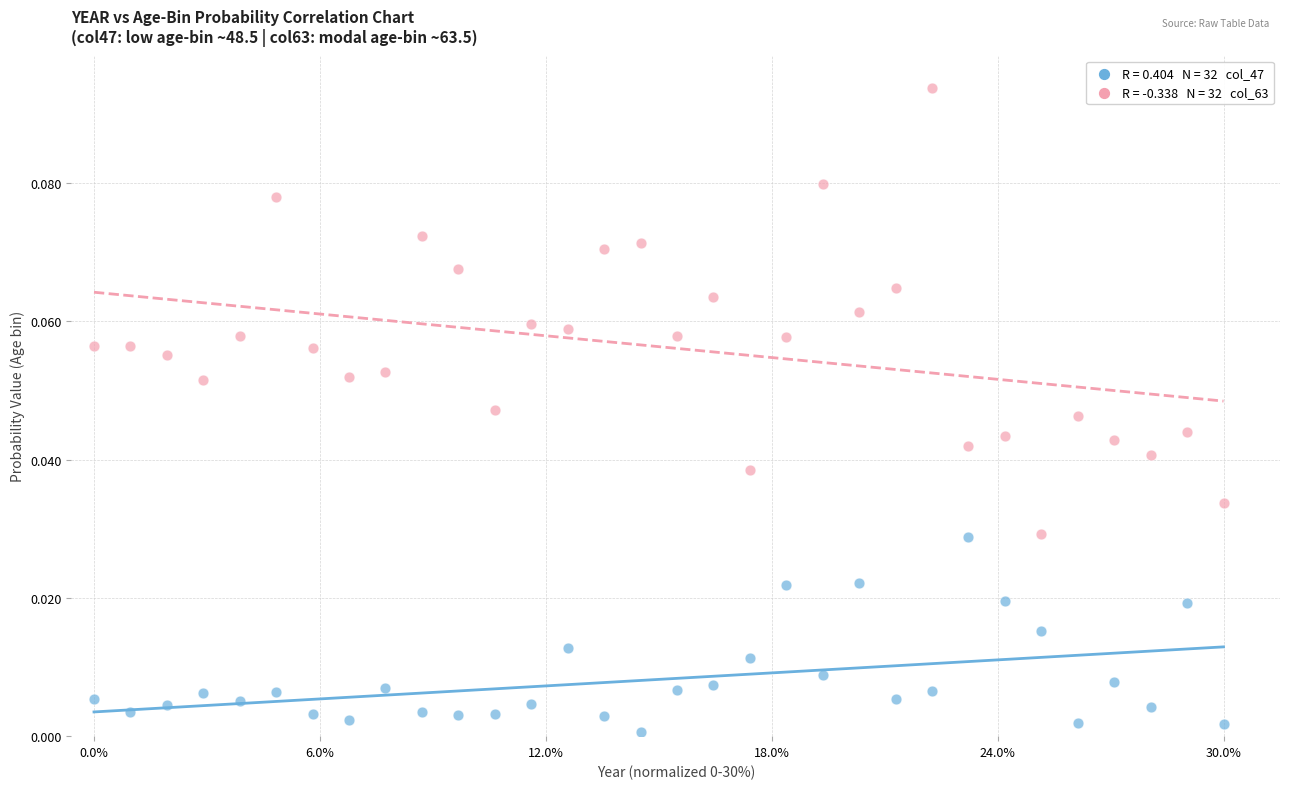

Across all data points, what is the range of X values (max minus min)?

1.0